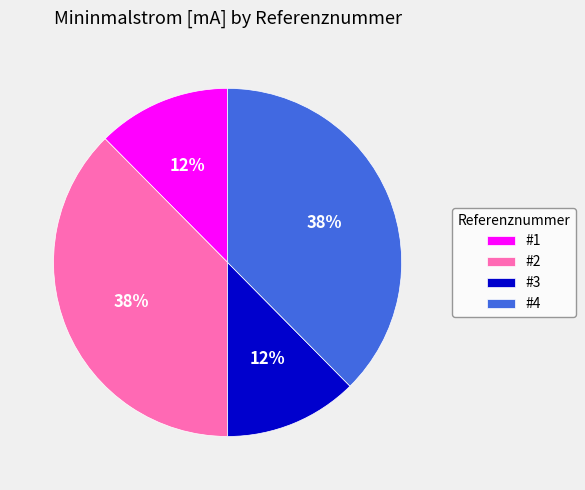

Approximately how many times larger is the value at #1 compared to #3?

1.0